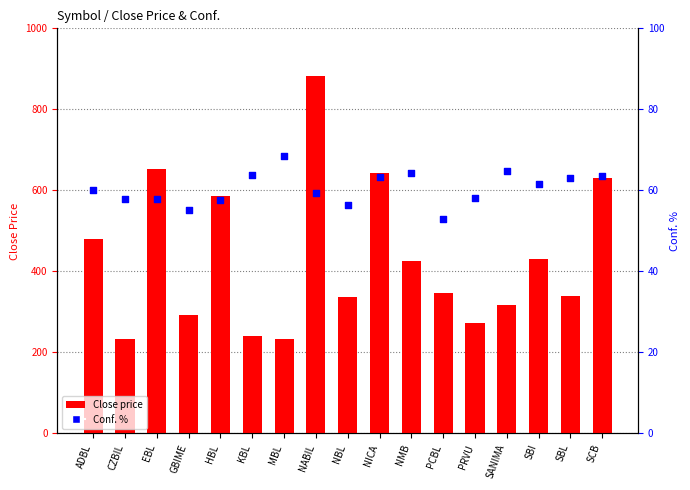

Which series has the largest total across all categories?

Close price